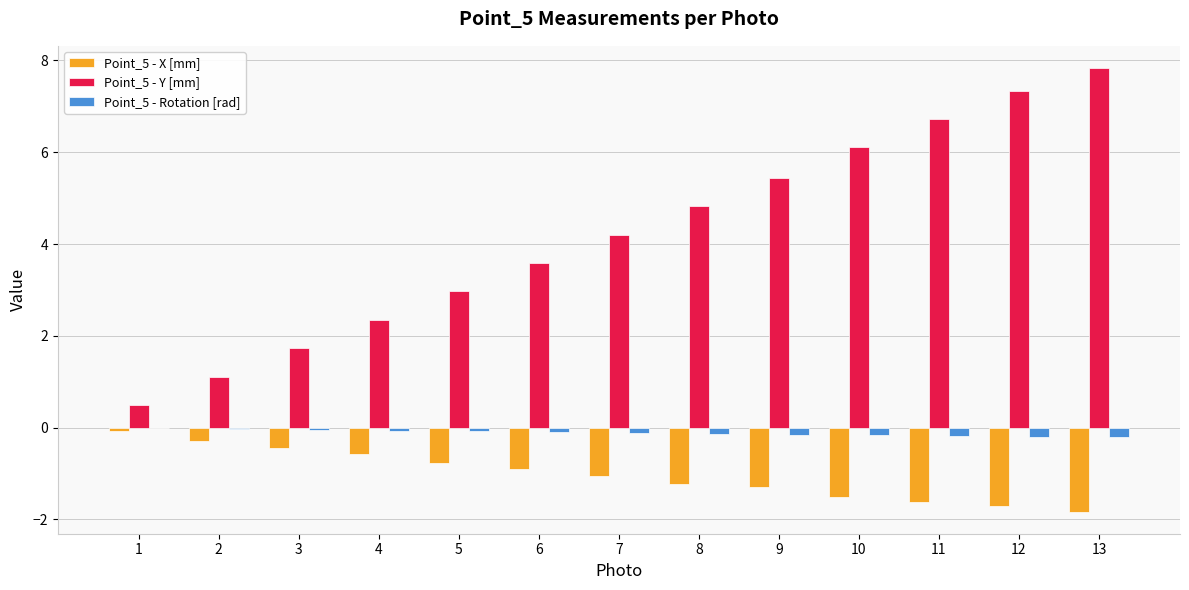

Is it true that Point_5 - Rotation [rad] equals -0.0 at 3?

True